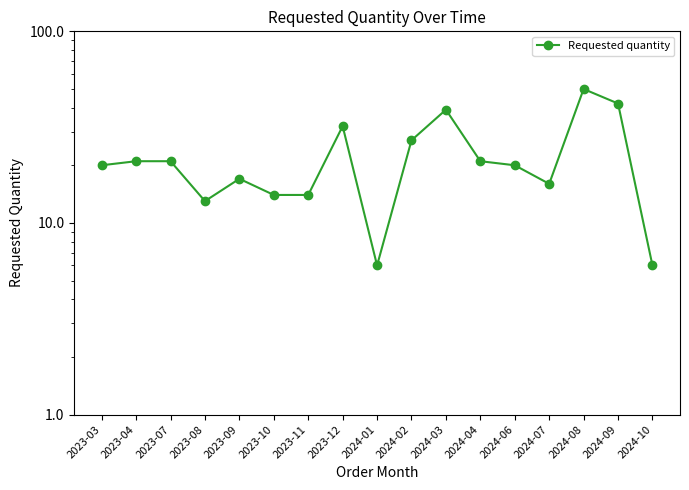

How many points are lower than both their immediate neighbors (excluding endpoints)?

3